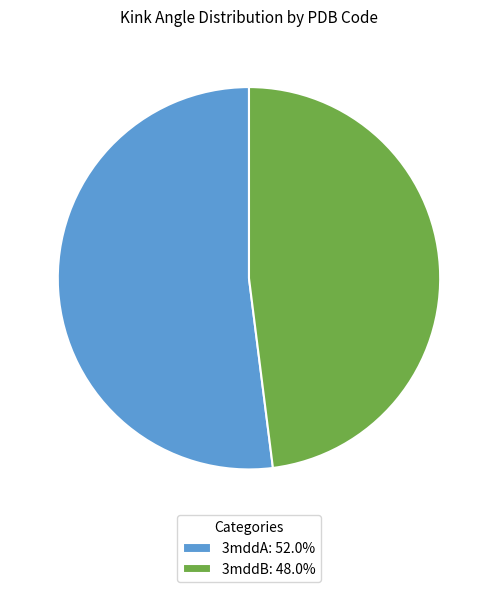

Which slice is the smallest?

3mddB